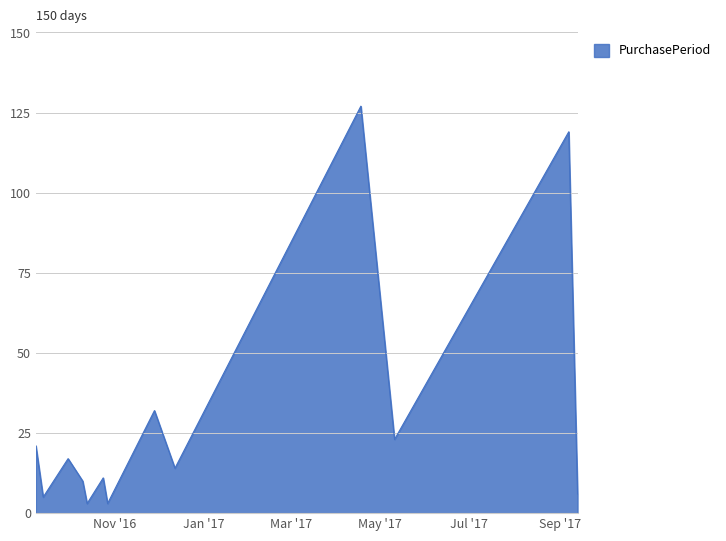

What is the greatest value displayed?

127